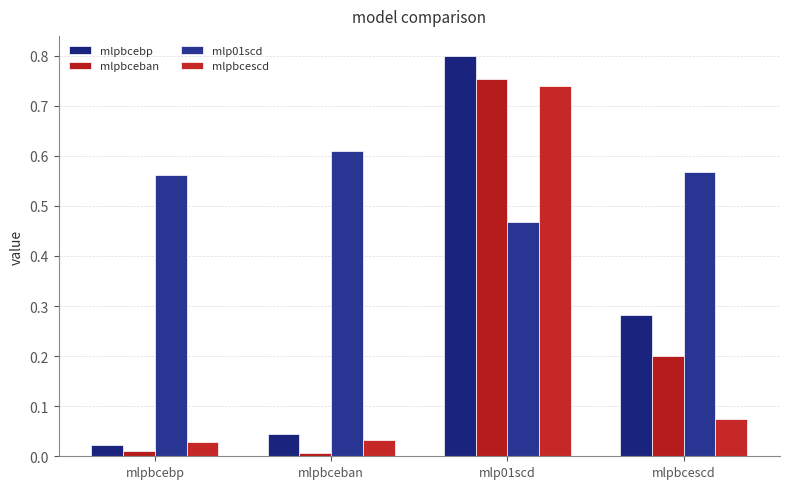

True or false: mlp01scd has a value of 0.5 at mlp01scd.

True